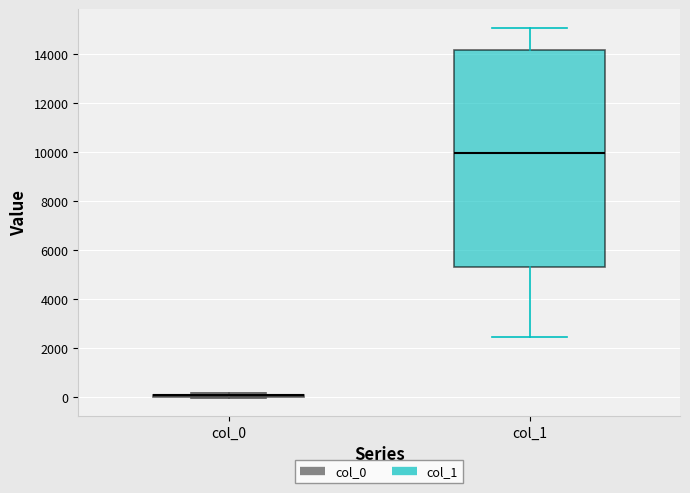

Comparing the boxes themselves (not the whiskers), which one is the tallest?

col_1